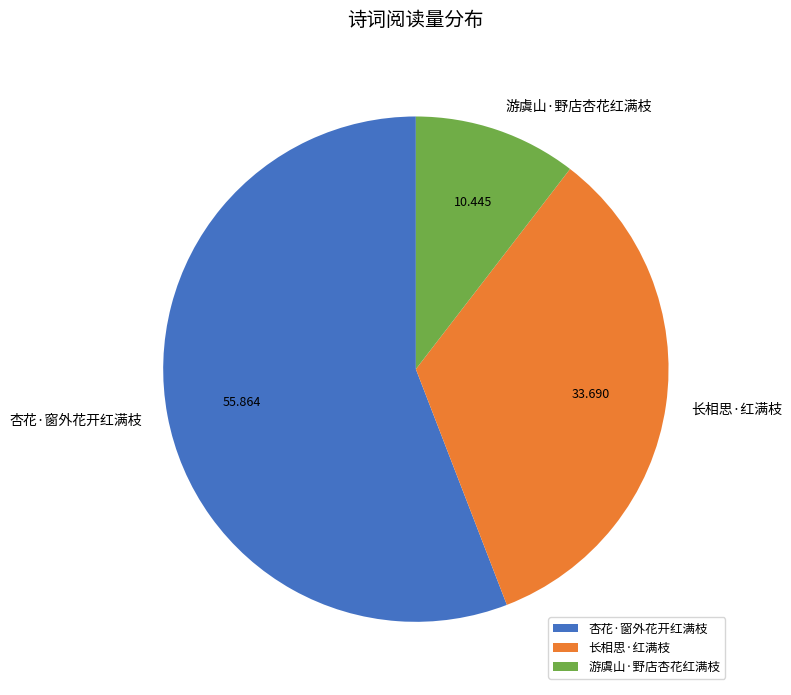

Rank the categories by value from lowest to highest.

游虞山·野店杏花红满枝, 长相思·红满枝, 杏花·窗外花开红满枝